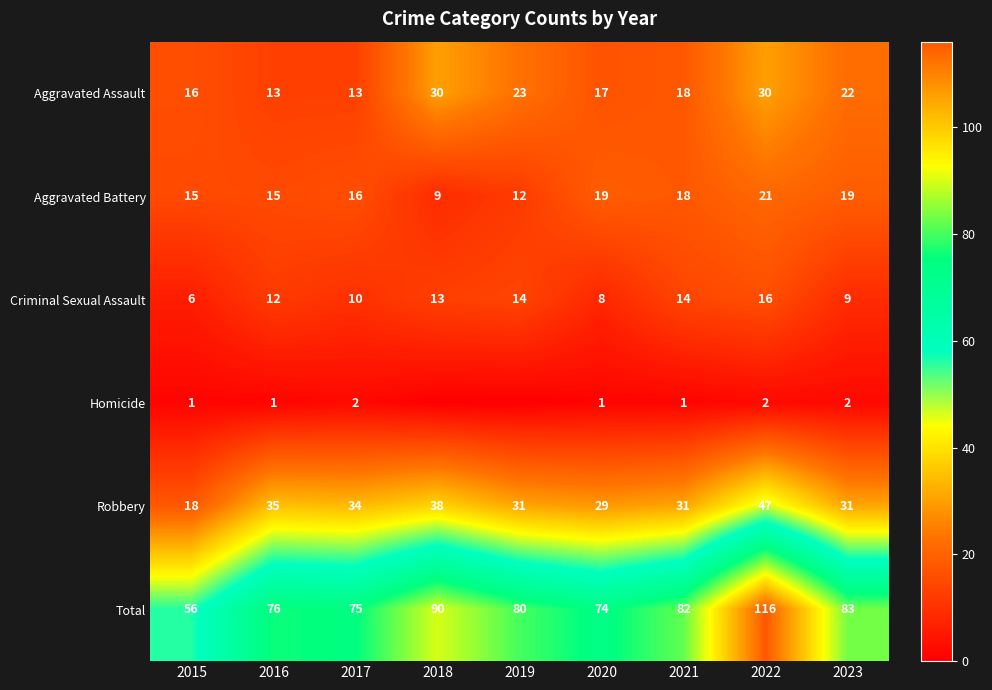

How many values in the Aggravated Assault series are below 18?

4